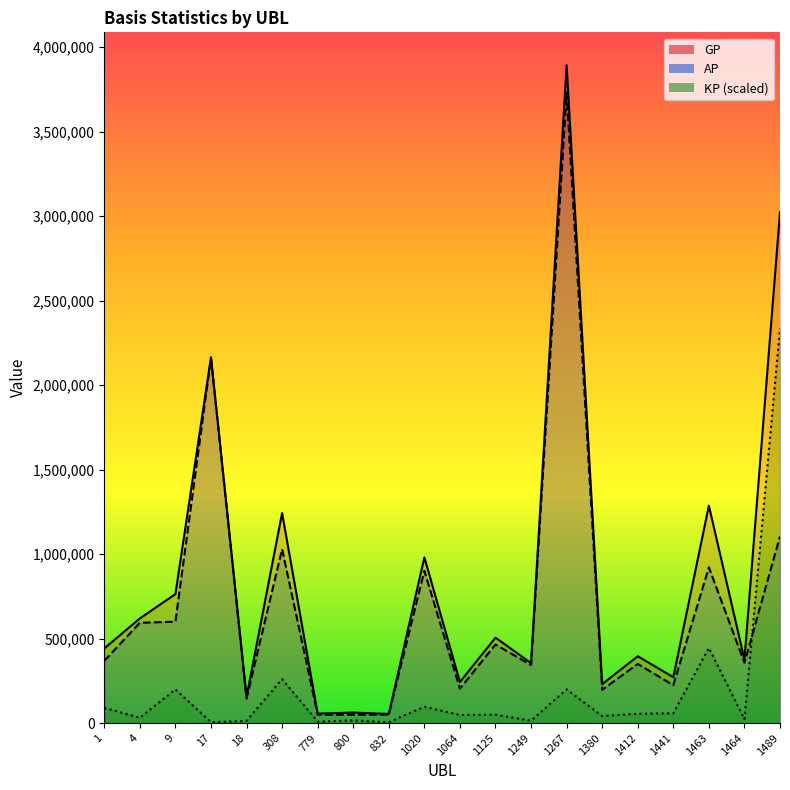

What is the difference between the highest and lowest values at 1125?

456175.6